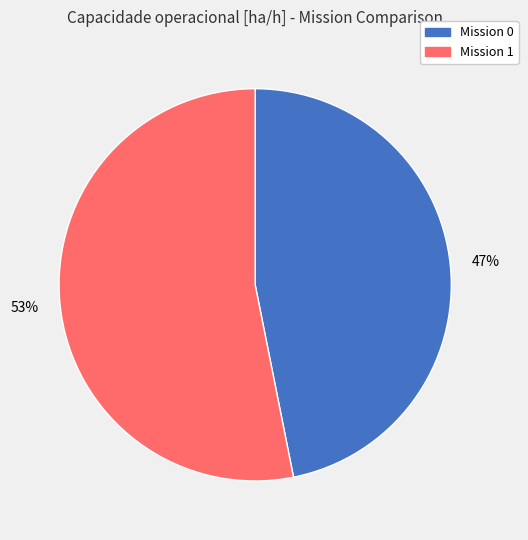

To the nearest percent, what is the average slice percentage?

50%